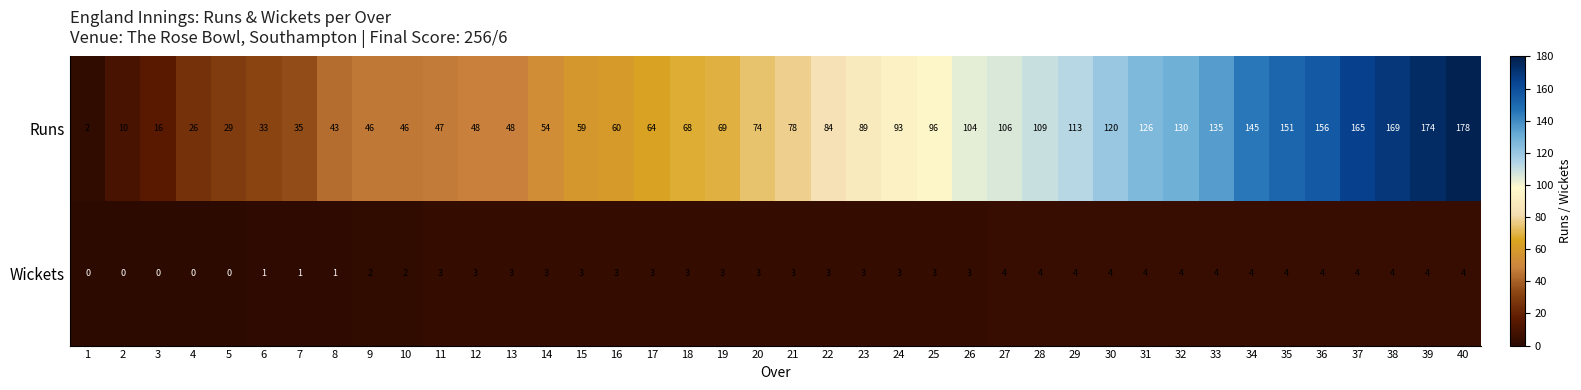

What value does the Wickets series have at 27?

4